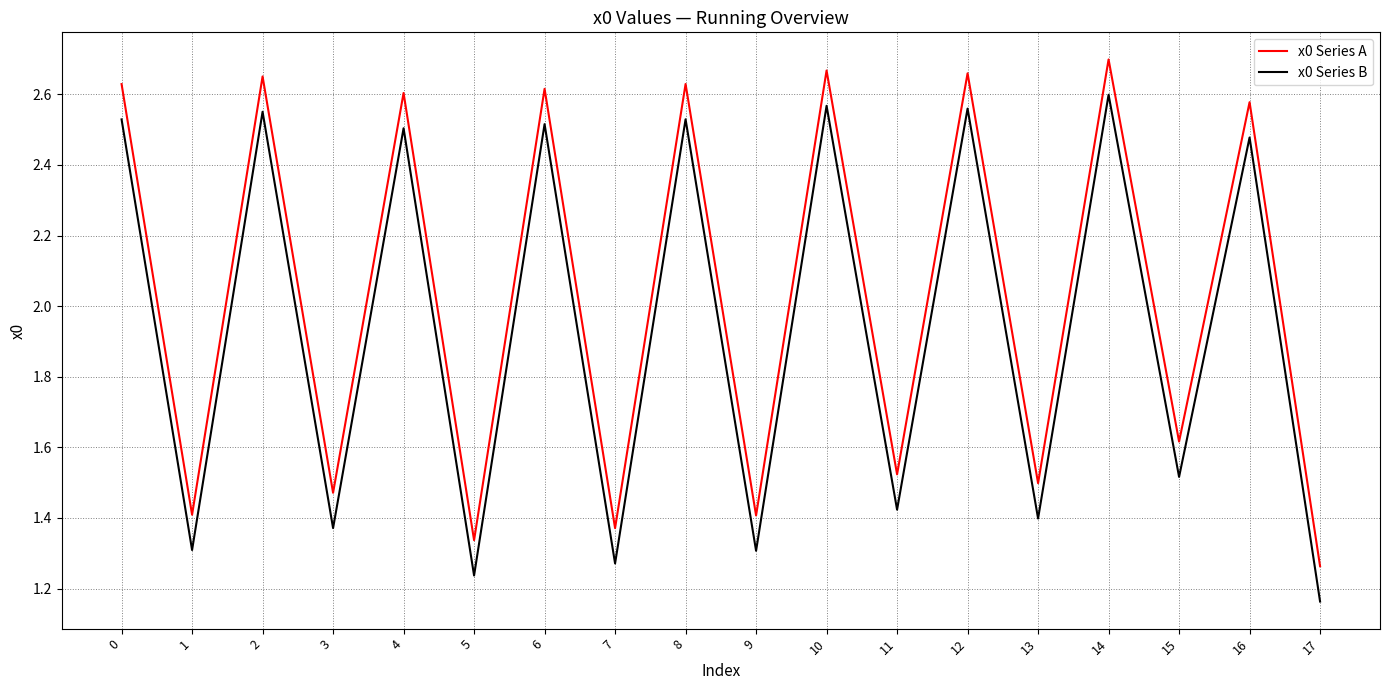

List the series in order of their overall mean, highest first.

x0 Series A, x0 Series B